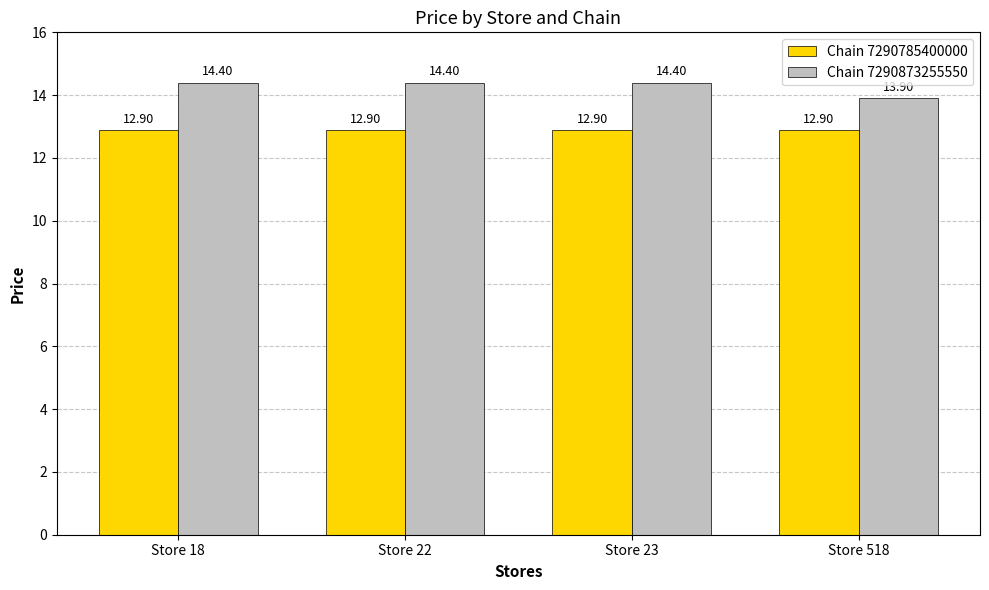

Reading left to right, what are all the values shown in this chart?

Chain 7290785400000: Store 18=12.9	Store 22=12.9	Store 23=12.9	Store 518=12.9
Chain 7290873255550: Store 18=14.4	Store 22=14.4	Store 23=14.4	Store 518=13.9